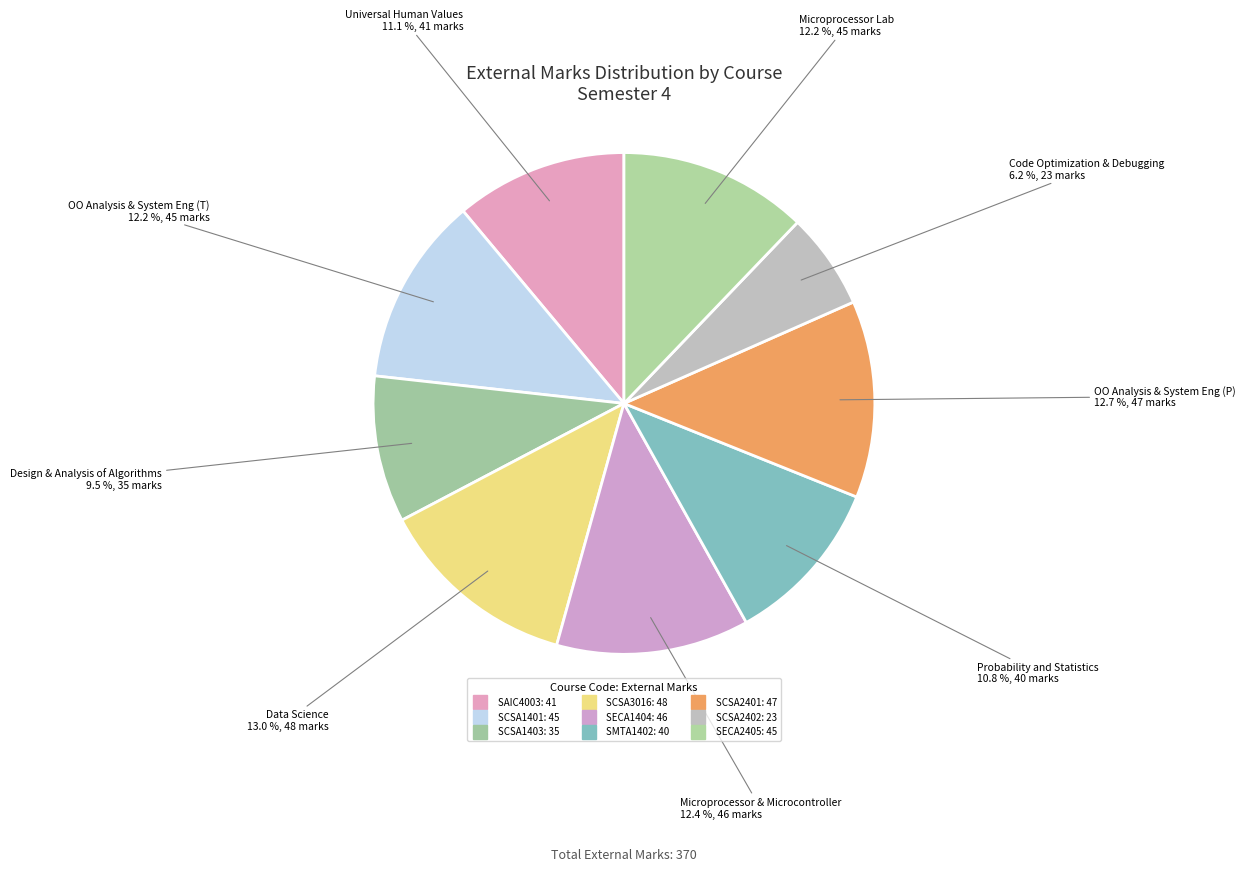

Which has a higher value, SECA2405 or SAIC4003?

SECA2405